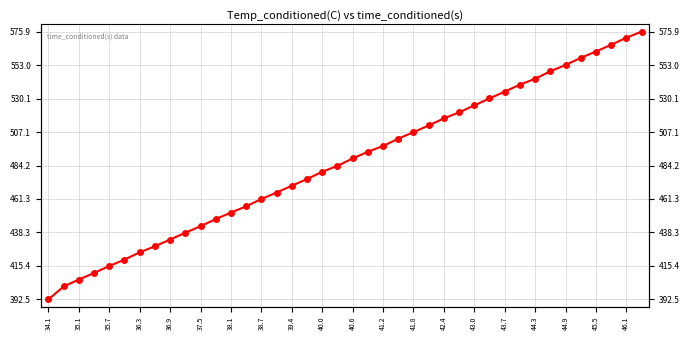

What is the ratio of the value at 23 to the value at 34?

0.9